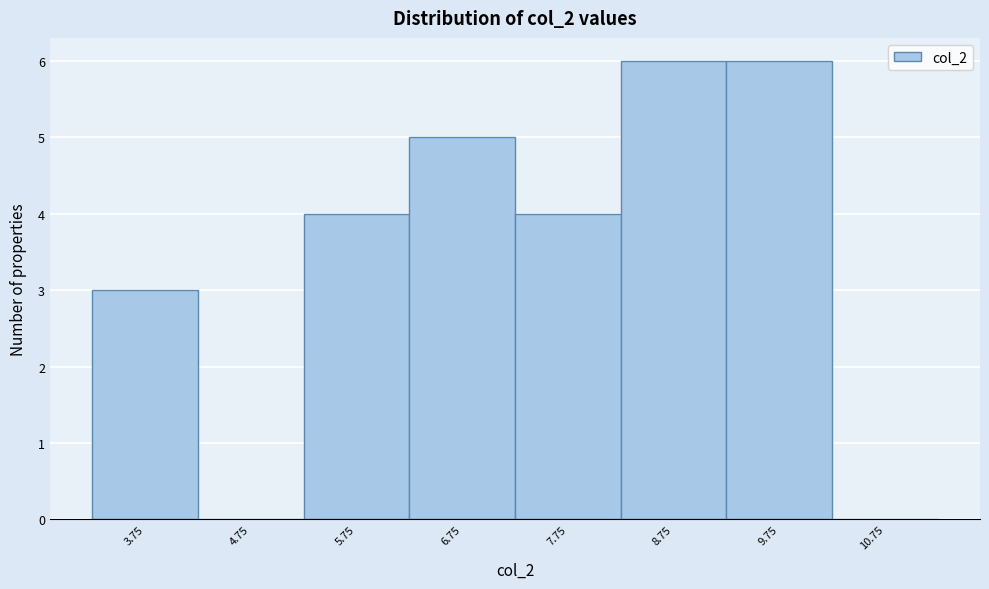

What is the height of the bar covering 6.25 to 7.25 on the x-axis? Neither the bar edges nor the heights are printed on the chart, so give them approximately, as read against the axes.

5